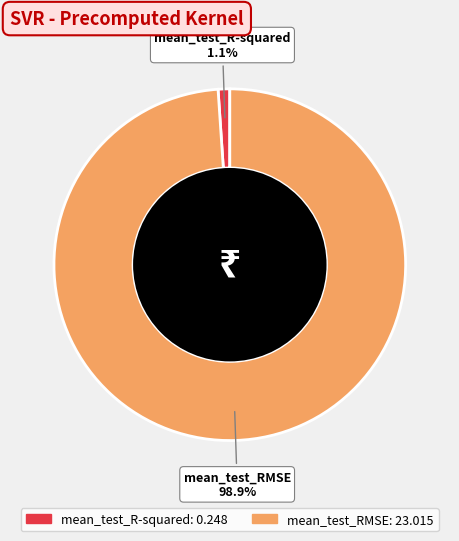

Does mean_test_R-squared account for over 50% of the chart?

No